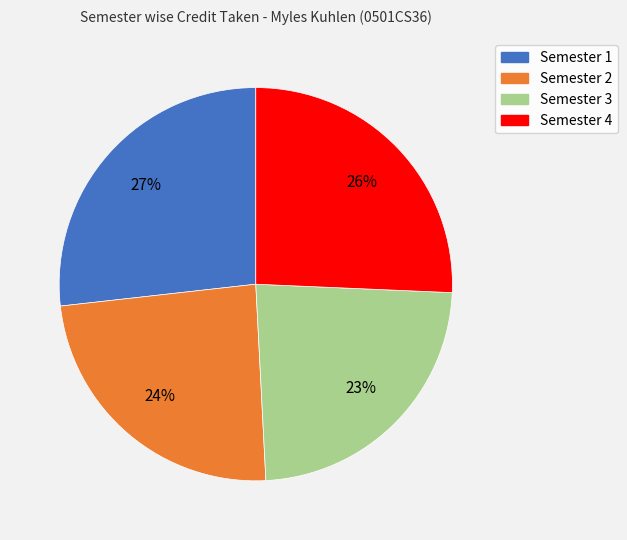

Approximately how many times larger is the value at Semester 2 compared to Semester 3?

1.0